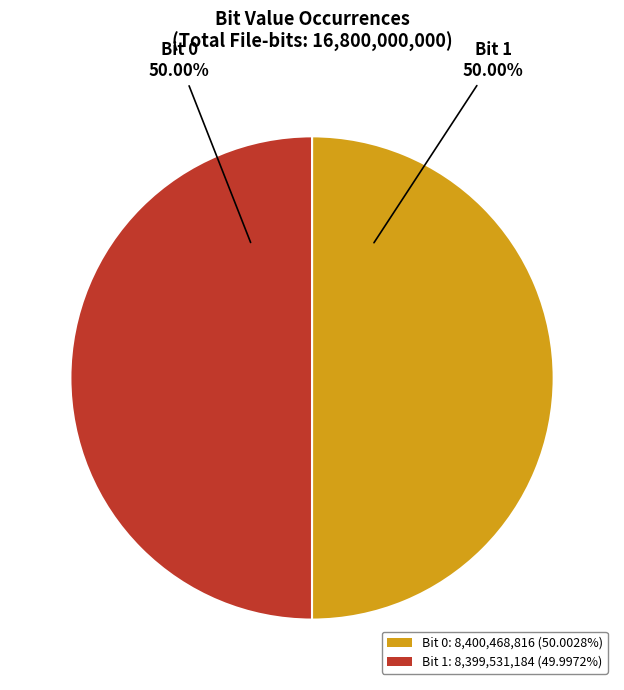

What is the ratio of the value at Bit 1: 8,399,531,184 (49.9972%) to the value at Bit 0: 8,400,468,816 (50.0028%)?

1.0